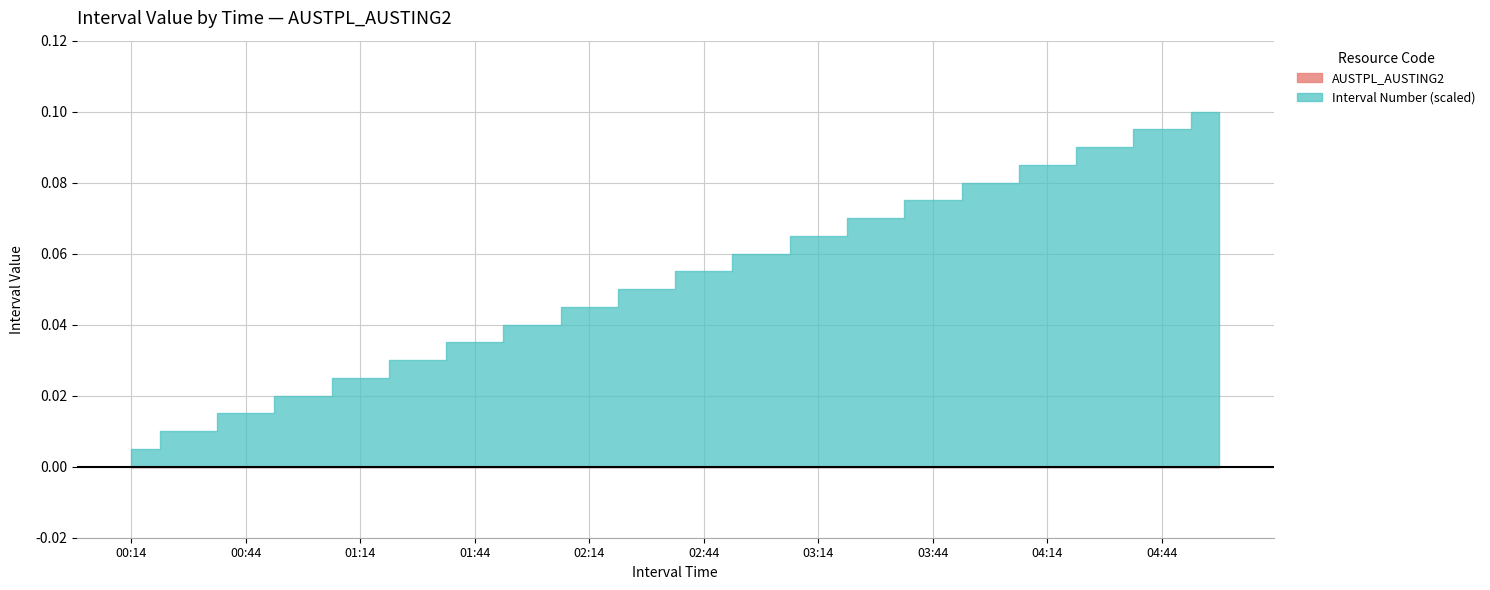

Reading right to left, what are all the values shown in this chart?

AUSTPL_AUSTING2: 04:59=0	04:44=0	04:29=0	04:14=0	03:59=0	03:44=0	03:29=0	03:14=0	02:59=0	02:44=0	02:29=0	02:14=0	01:59=0	01:44=0	01:29=0	01:14=0	00:59=0	00:44=0	00:29=0	00:14=0
Interval Number: 04:59=20	04:44=19	04:29=18	04:14=17	03:59=16	03:44=15	03:29=14	03:14=13	02:59=12	02:44=11	02:29=10	02:14=9	01:59=8	01:44=7	01:29=6	01:14=5	00:59=4	00:44=3	00:29=2	00:14=1